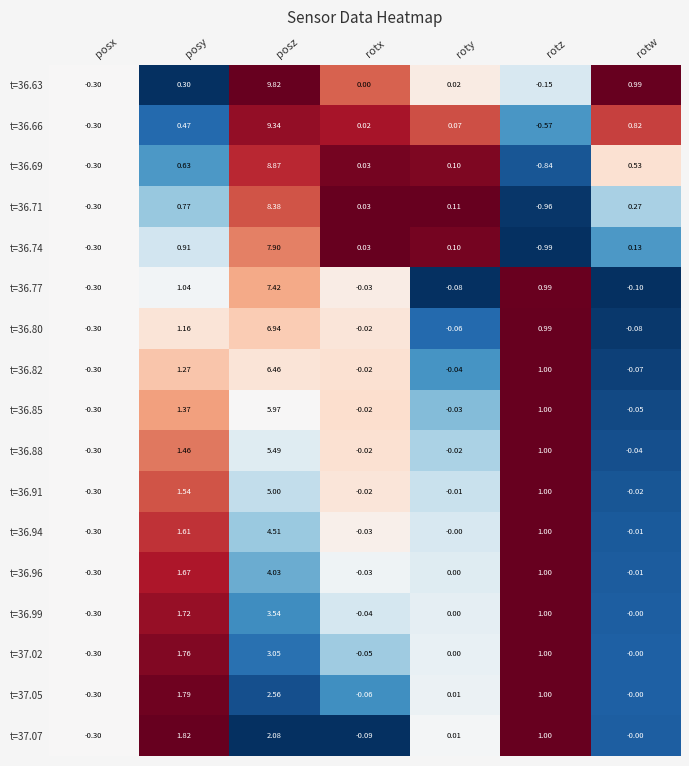

How many categories are shown in the chart?

7